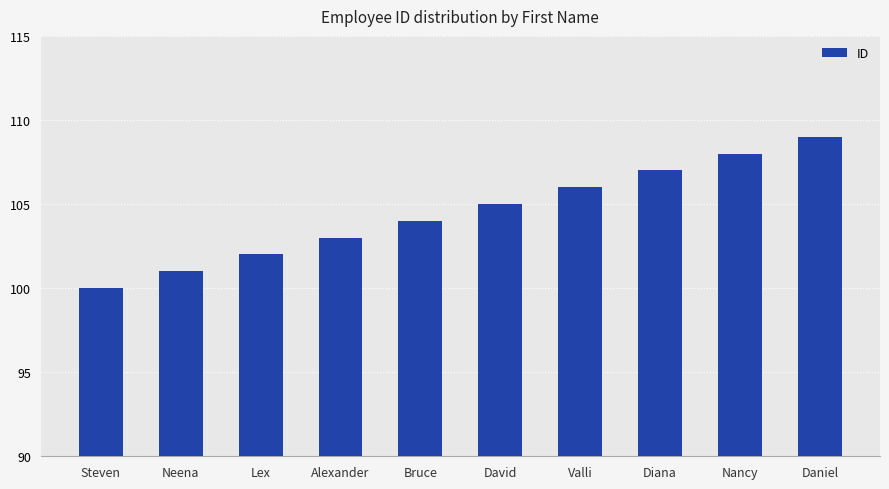

Reading right to left, extract all data points from this chart.

Daniel=109	Nancy=108	Diana=107	Valli=106	David=105	Bruce=104	Alexander=103	Lex=102	Neena=101	Steven=100